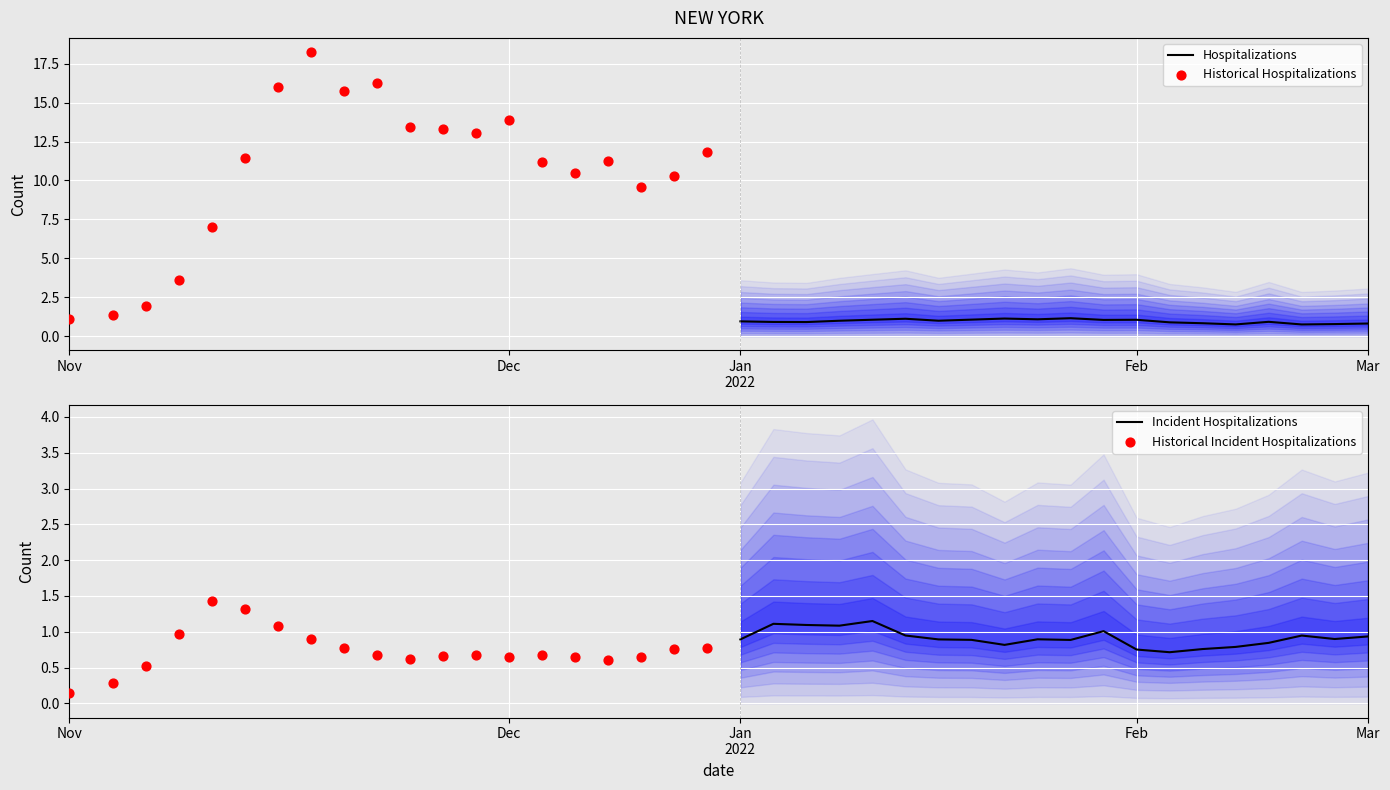

Which series has the largest total across all categories?

Historical Hospitalizations